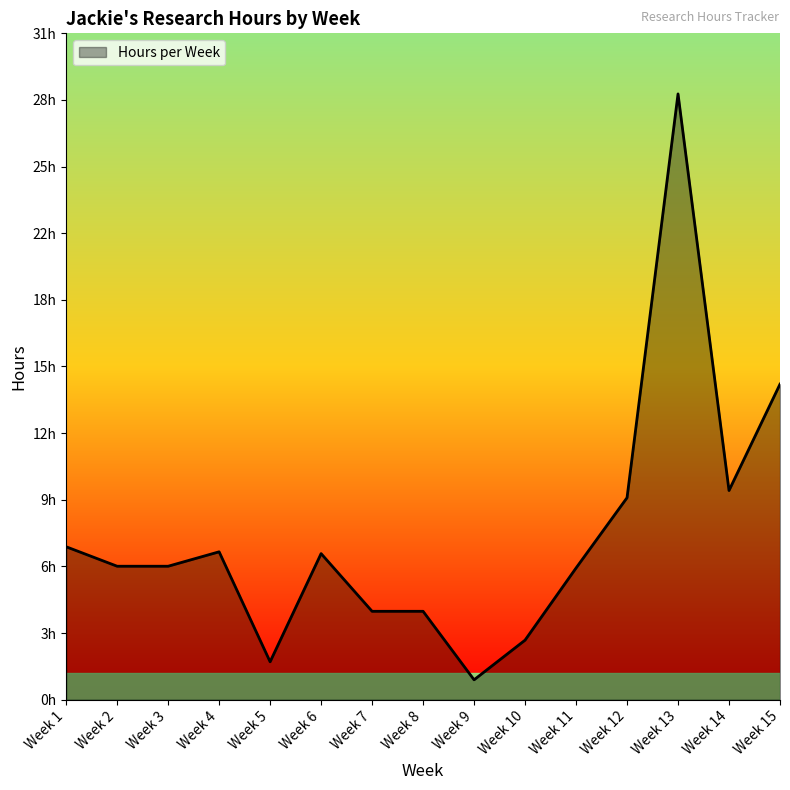

At which category does the chart reach its minimum across all series?

Week 9